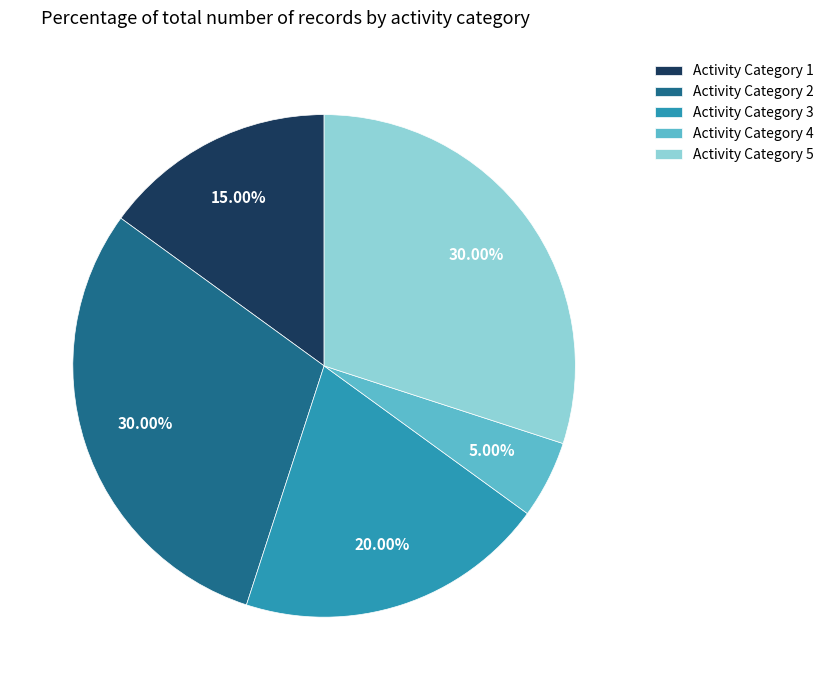

Between Activity Category 3 and Activity Category 5, which is larger?

Activity Category 5